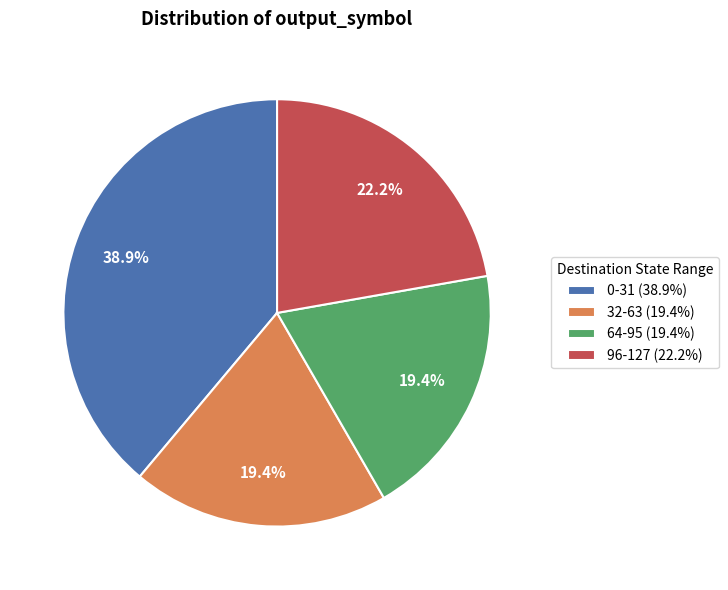

Which slice is the largest?

0-31 (38.9%)